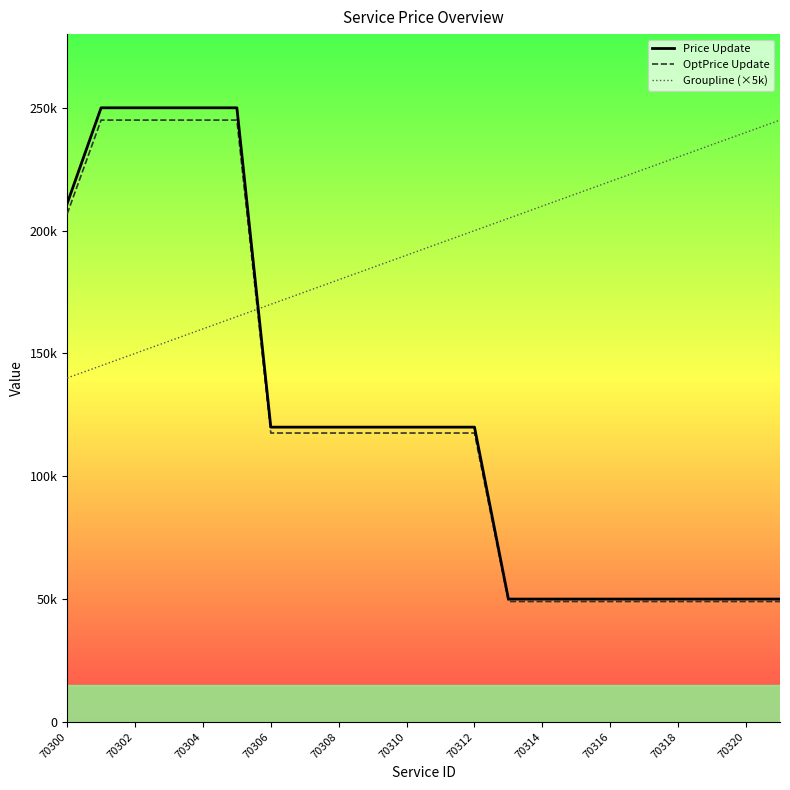

What are all the series names shown in the legend?

Price Update, OptPrice Update, Groupline (×5k)